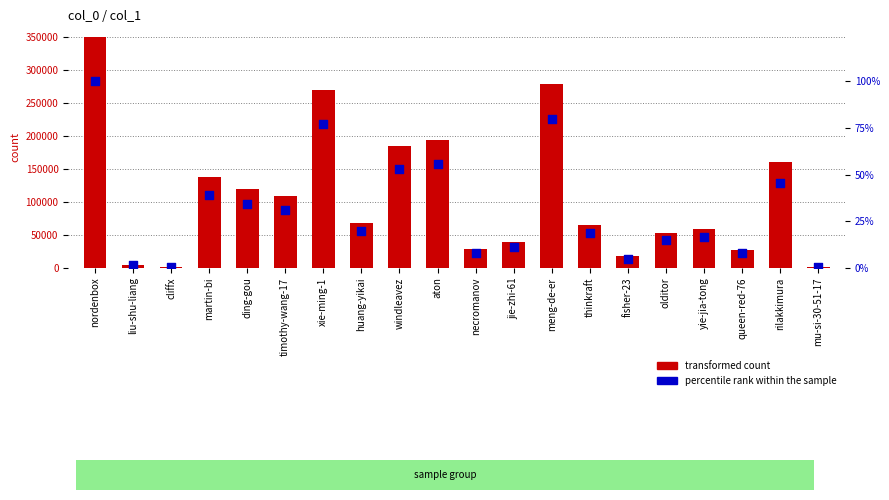

Which series has the widest spread of Y values?

transformed count